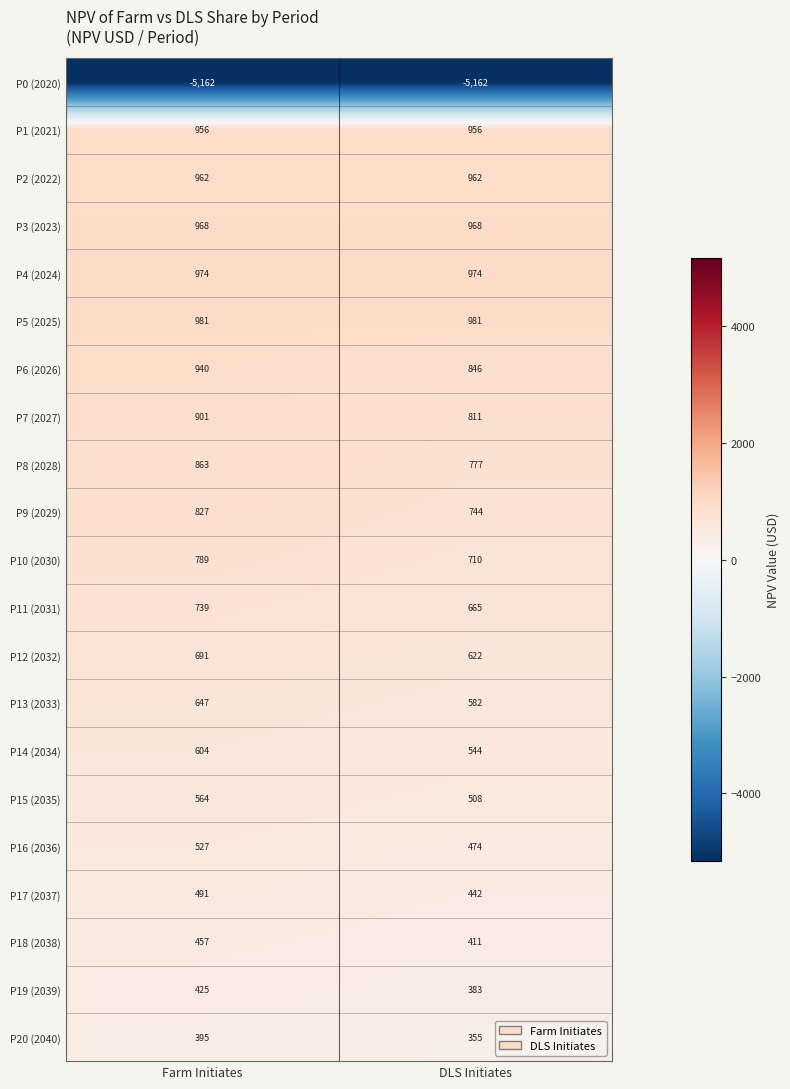

Which series has the largest range (max minus min)?

P6 (2026)